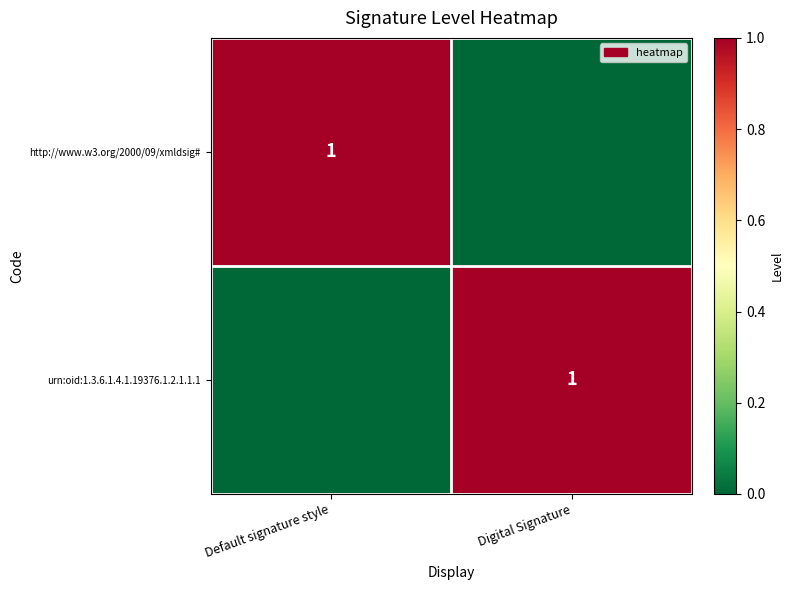

Is it true that urn:oid:1.3.6.1.4.1.19376.1.2.1.1.1 equals 1 at Digital Signature?

True